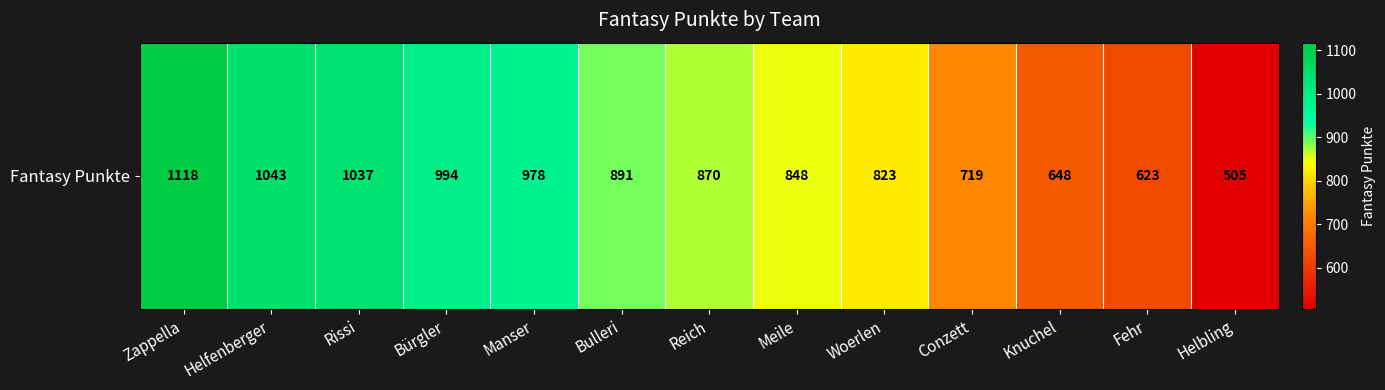

What is the average value?

854